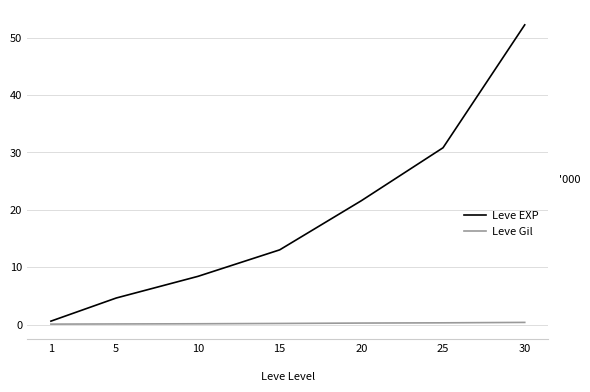

Is it true that Leve EXP equals 8.4 at 10?

True